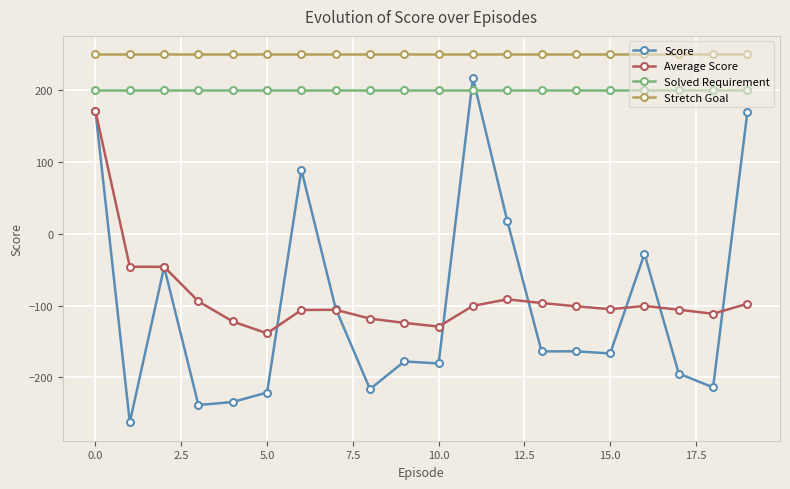

Which series has the largest total across all categories?

Stretch Goal